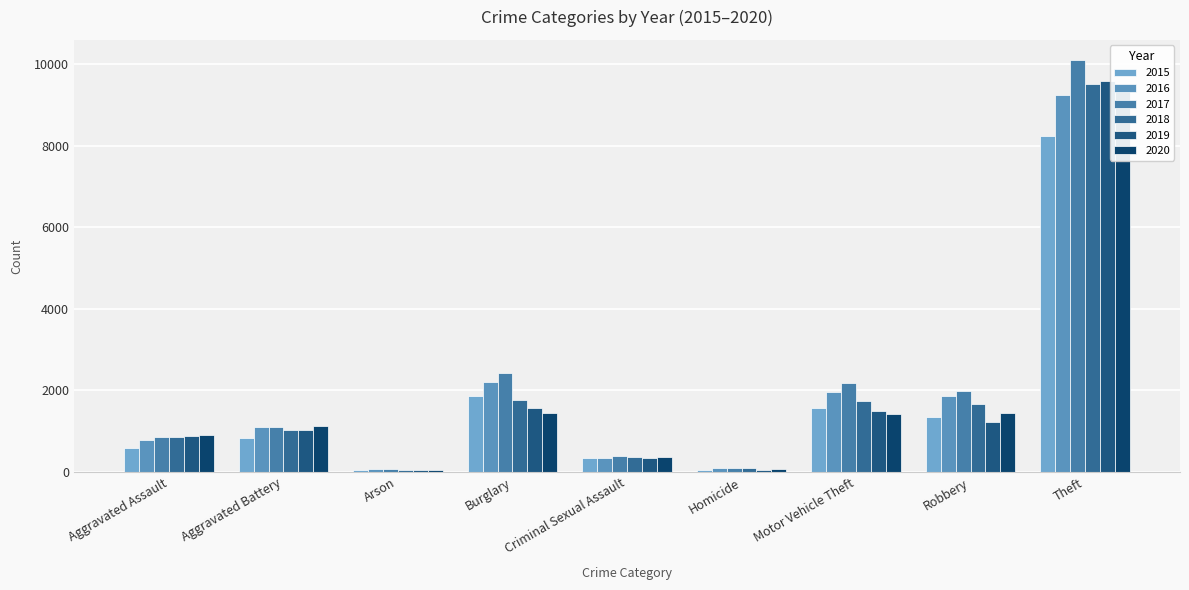

The 2015 series shows 599 at Aggravated Assault. True or false?

True